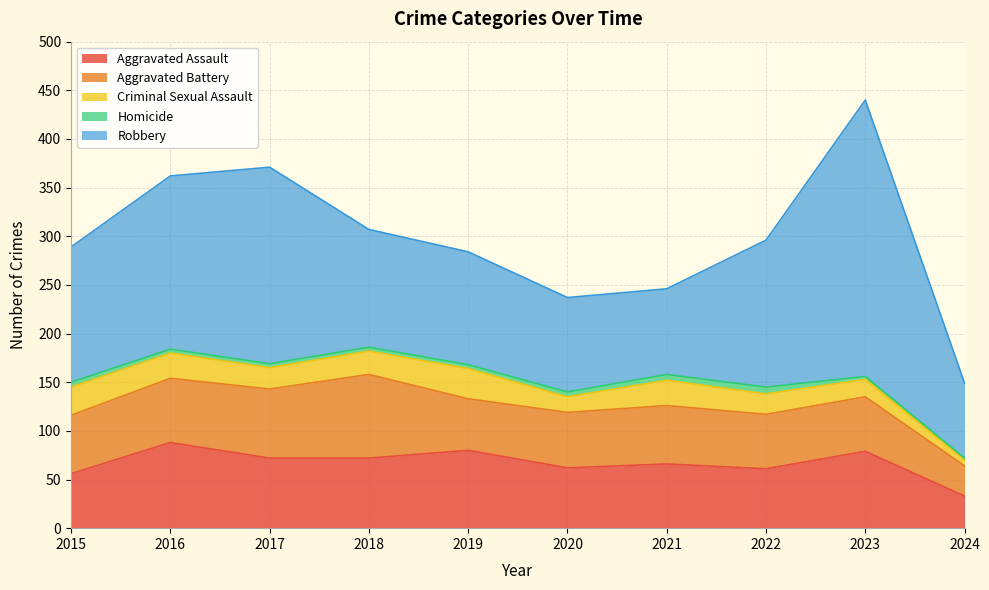

At which label does Robbery first exceed 139?

2016